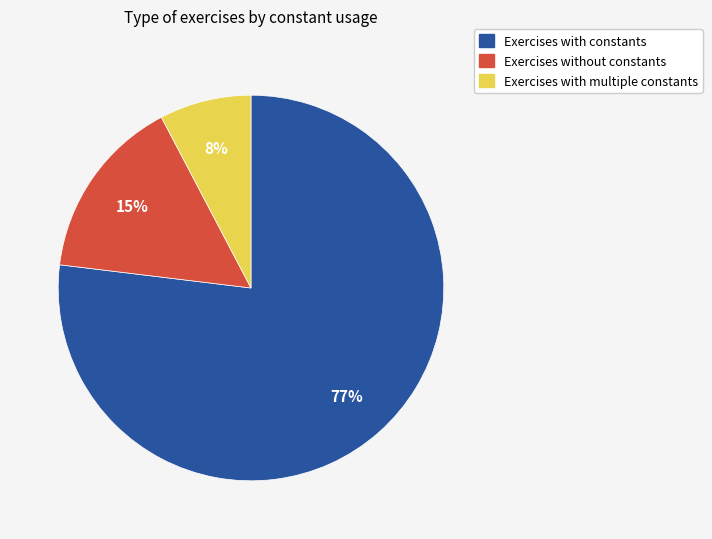

What is the smallest slice in the pie chart?

Exercises with multiple constants